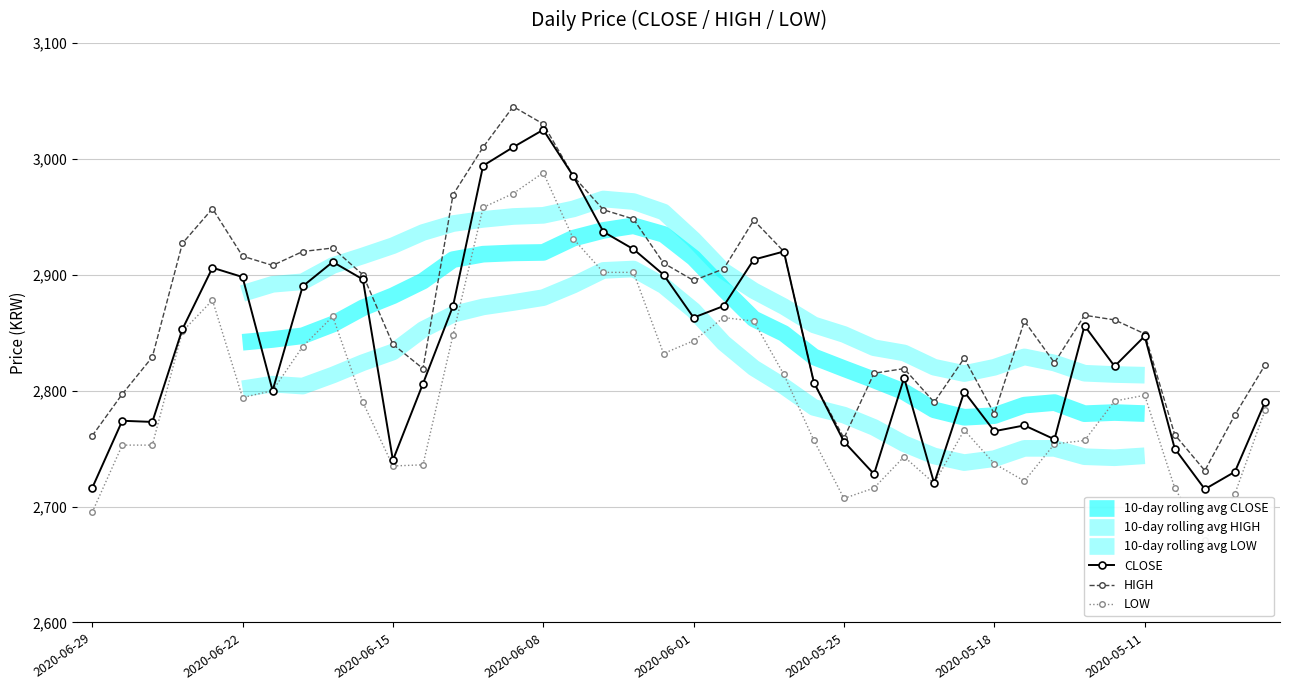

True or false: 10-day rolling avg CLOSE and 10-day rolling avg LOW cross at least once.

False